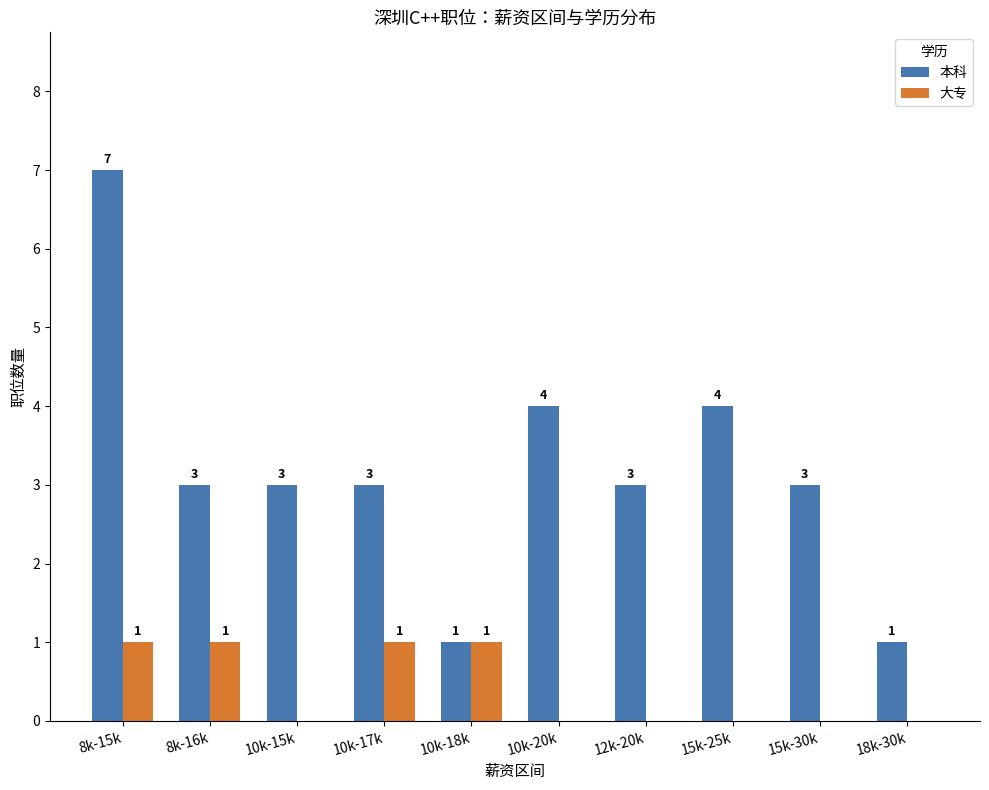

Between 10k-18k and 15k-30k, which series saw the biggest shift?

本科